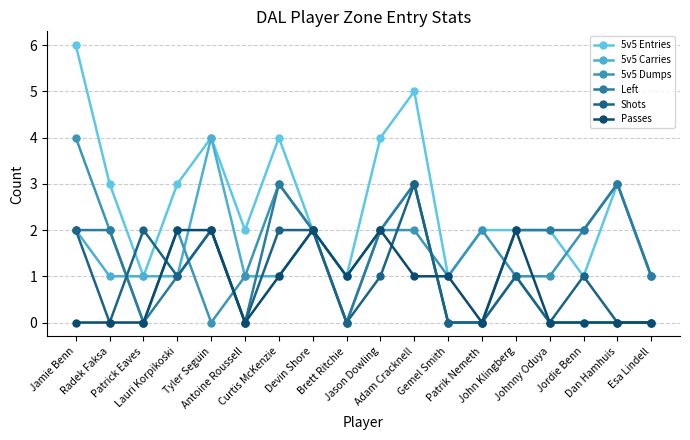

The Shots series shows 0 at Lauri Korpikoski. True or false?

False